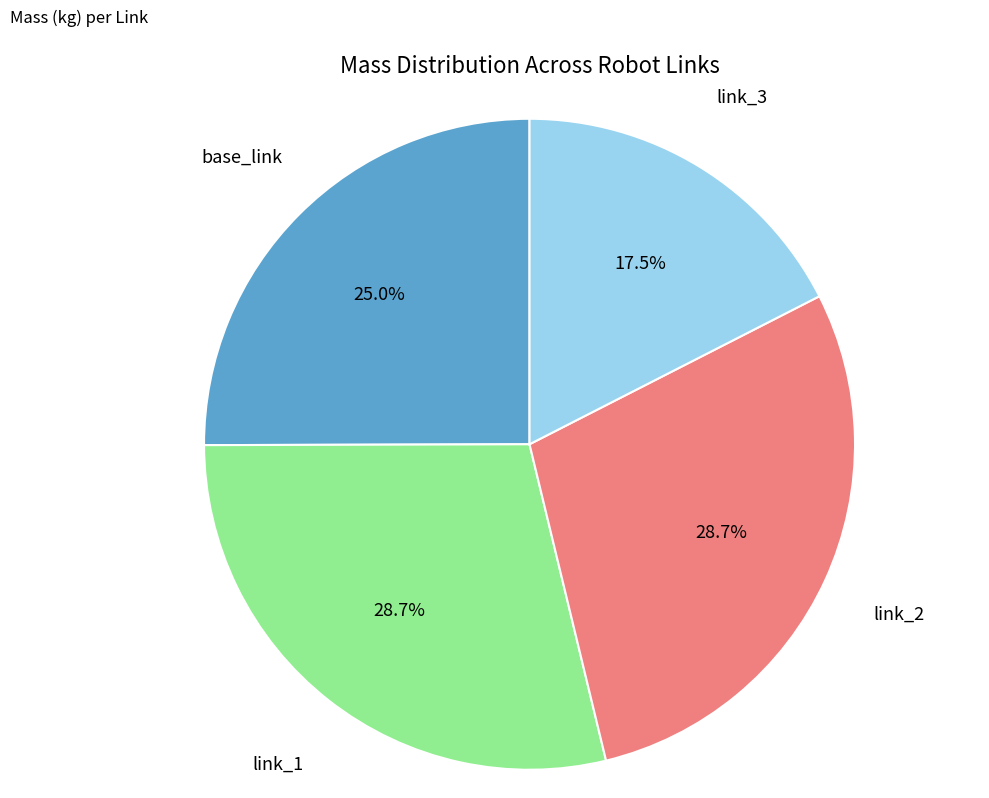

What is the smallest slice in the pie chart?

link_3